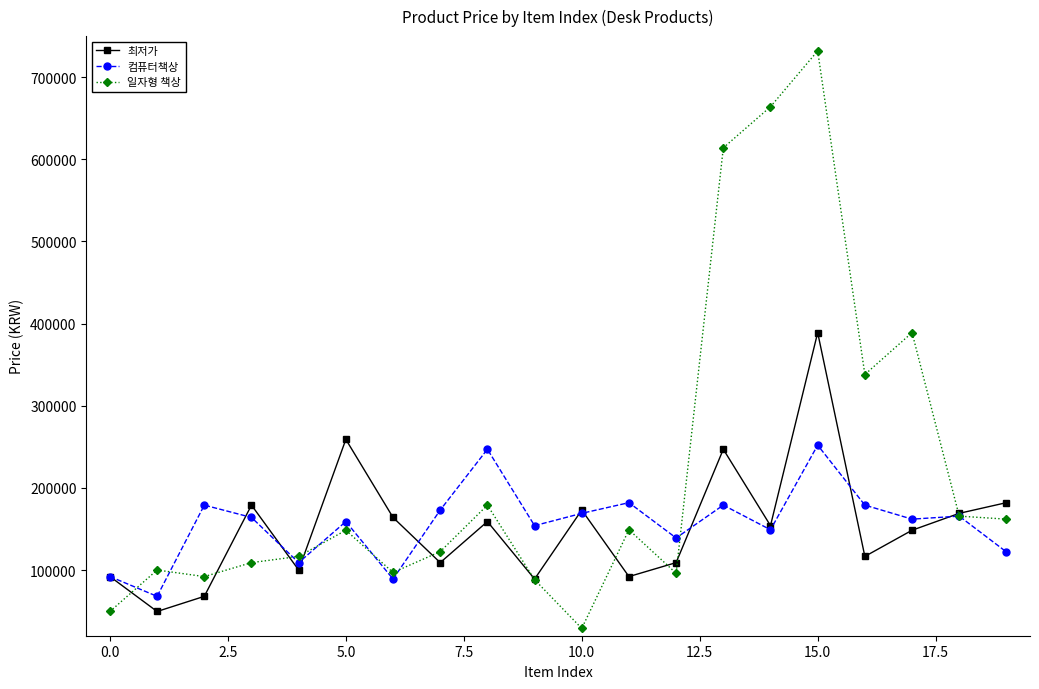

What is the value of the 최저가 point at the 19th from the left?

169000